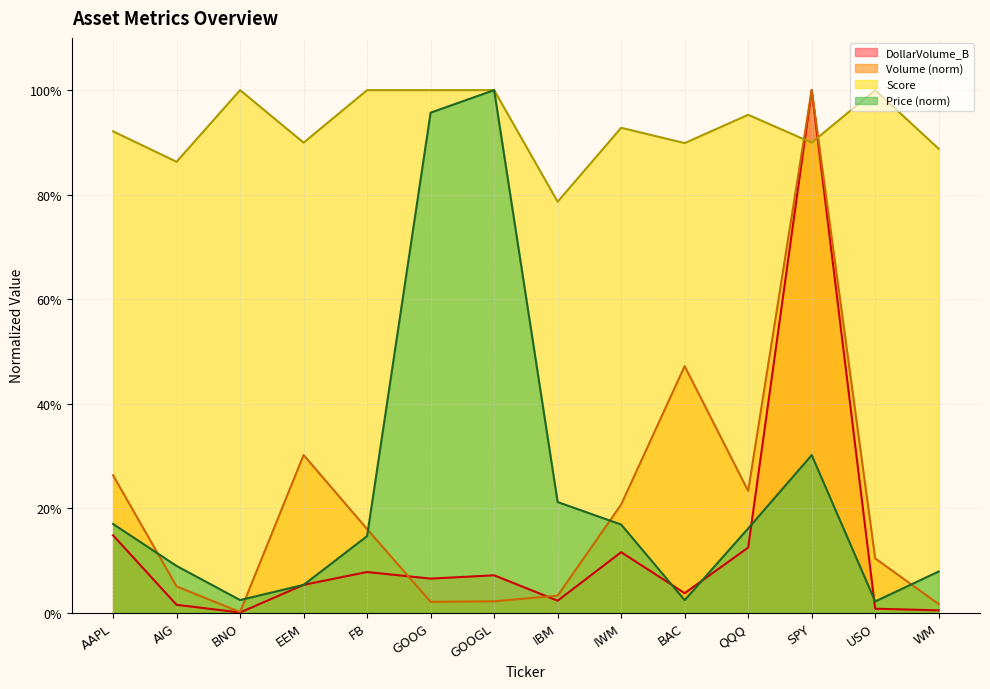

Reading left to right, what are all the values shown in this chart?

Price: 0.2	0.1	0.0	0.1	0.1	1.0	1.0	0.2	0.2	0.0	0.2	0.3	0.0	0.1
DollarVolume_B: 0.1	0.0	0.0	0.1	0.1	0.1	0.1	0.0	0.1	0.0	0.1	1.0	0.0	0.0
Score: 0.9	0.9	1.0	0.9	1.0	1.0	1.0	0.8	0.9	0.9	1.0	0.9	1.0	0.9